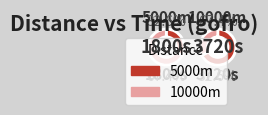

Which slice is the smallest?

5000